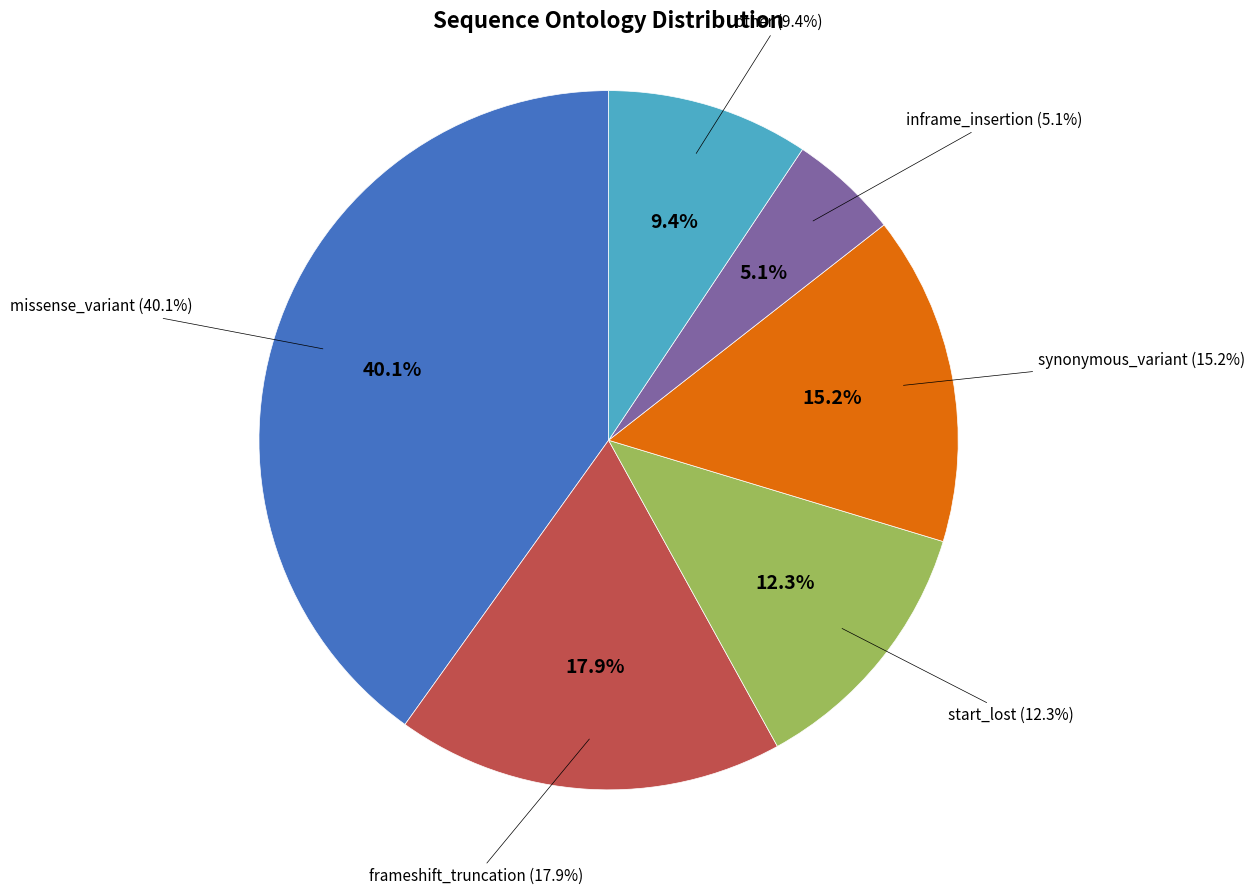

Which slice is the largest?

missense_variant